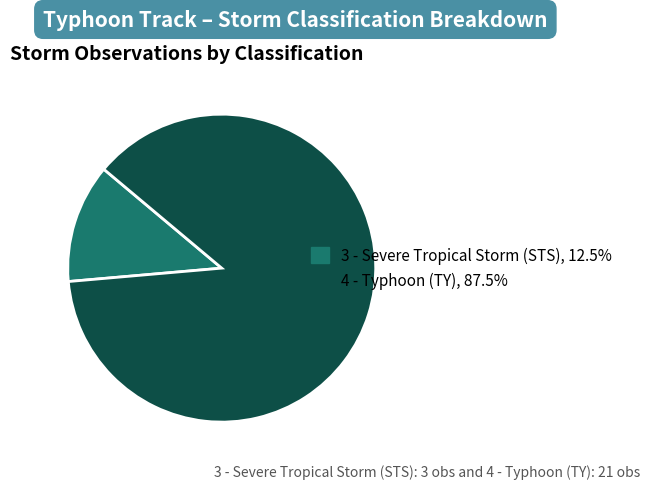

What is the ratio of the value at 4 - Typhoon (TY) to the value at 3 - Severe Tropical Storm (STS)?

7.0